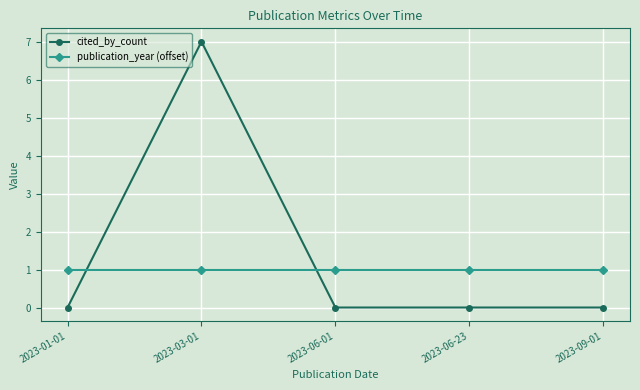

What is the maximum value for cited_by_count?

7